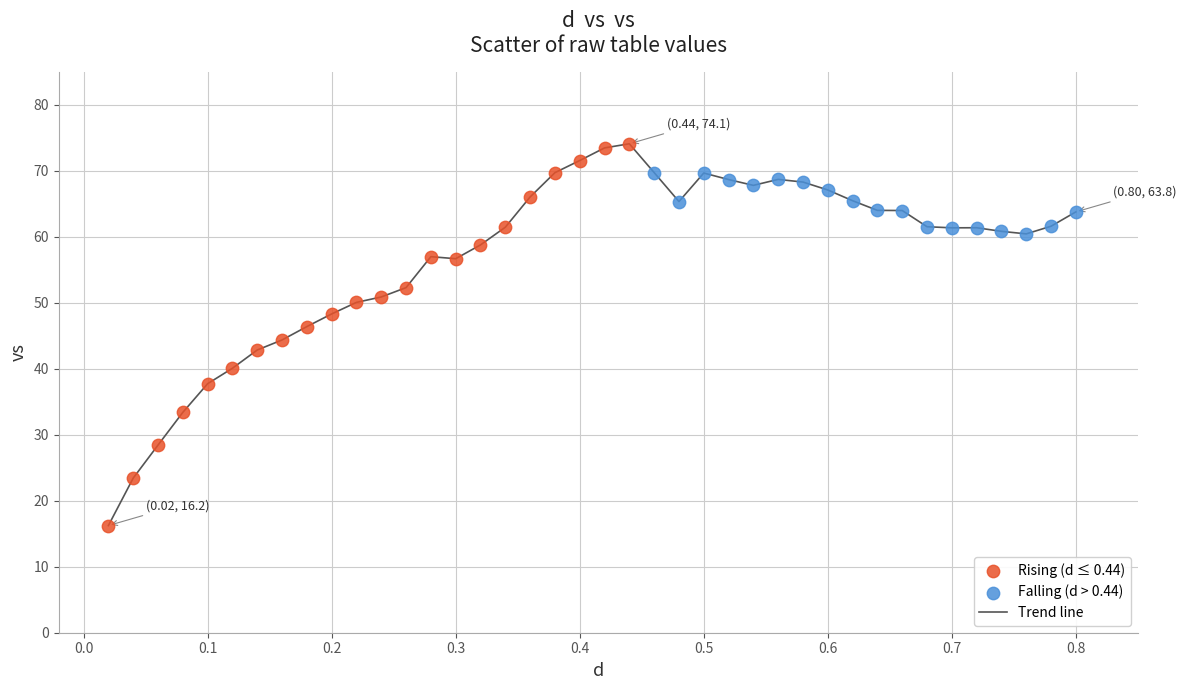

What is the difference between the maximum and minimum values?

57.9